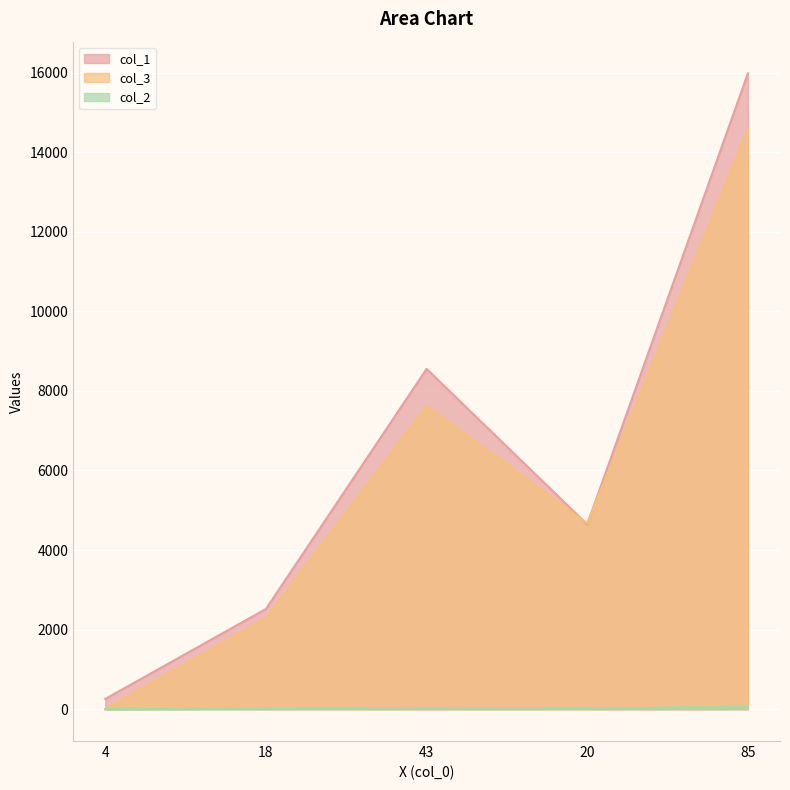

How many data points does each series have?

5